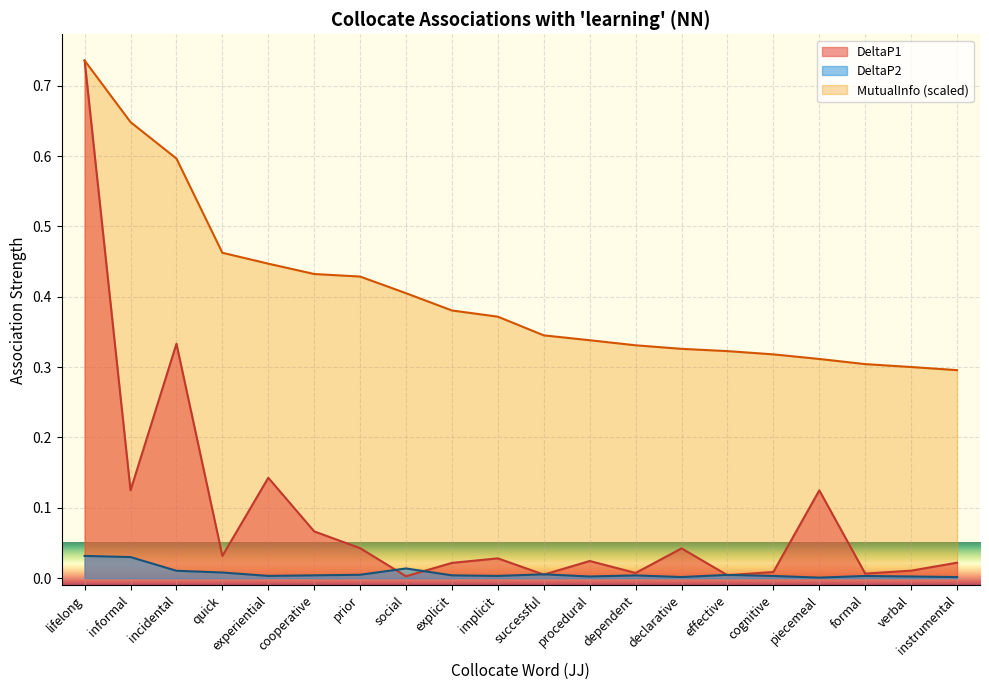

True or false: DeltaP2 and DeltaP1 cross at least once.

True